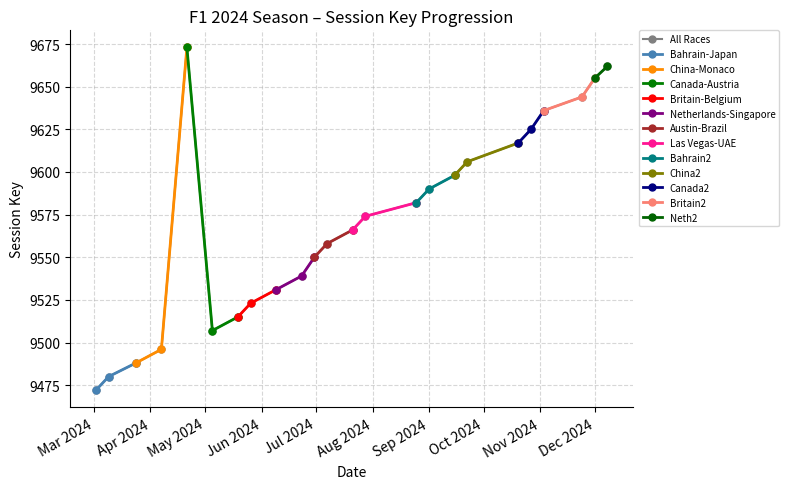

The value at 2024-04-21 is 9673. True or false?

True